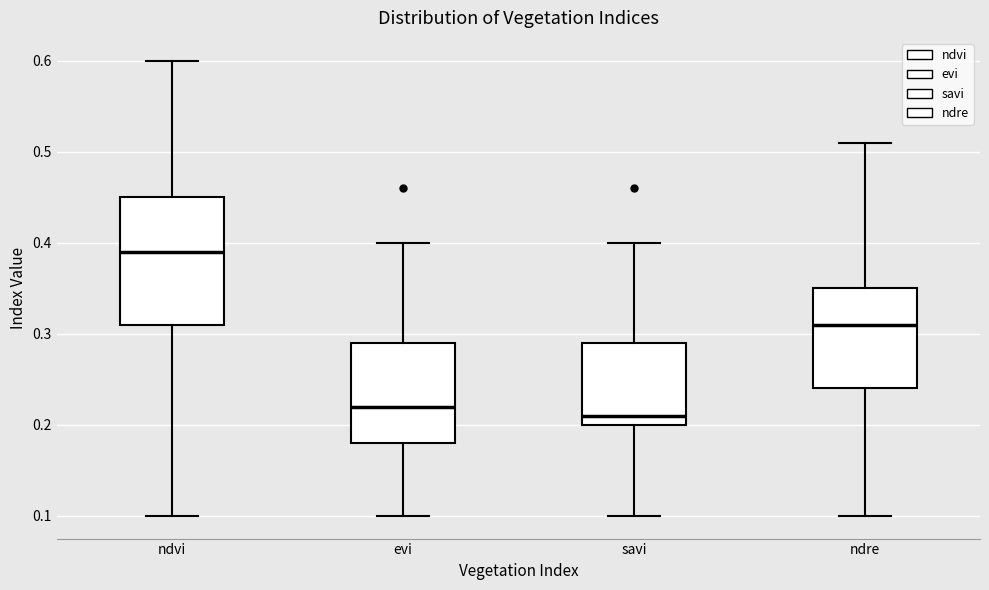

Where does the upper whisker of the box for ndvi end on the y-axis? The values are not printed on the chart, so give them approximately, as read against the axis.

0.60